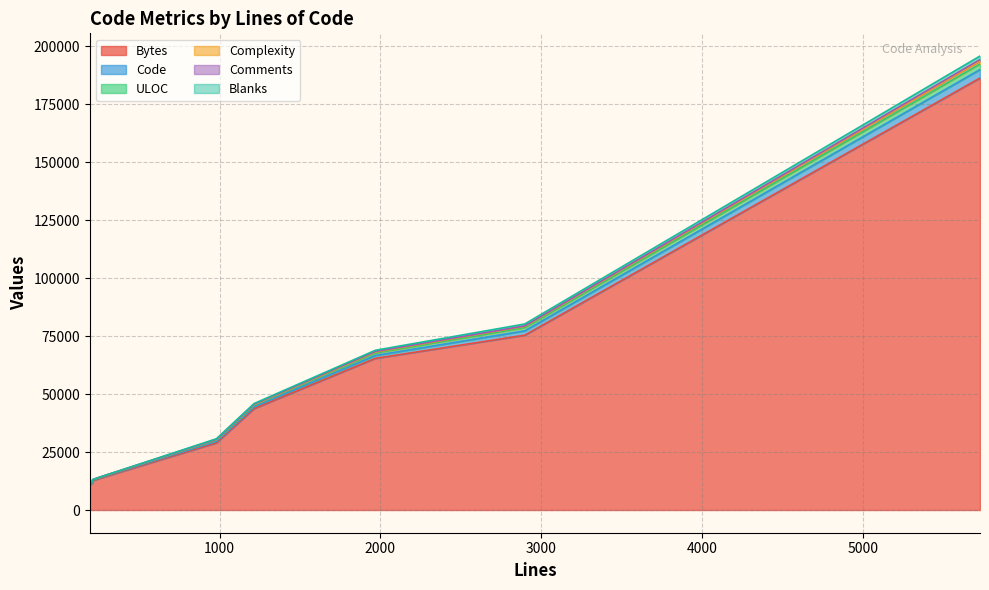

Which series has the largest range (max minus min)?

Bytes